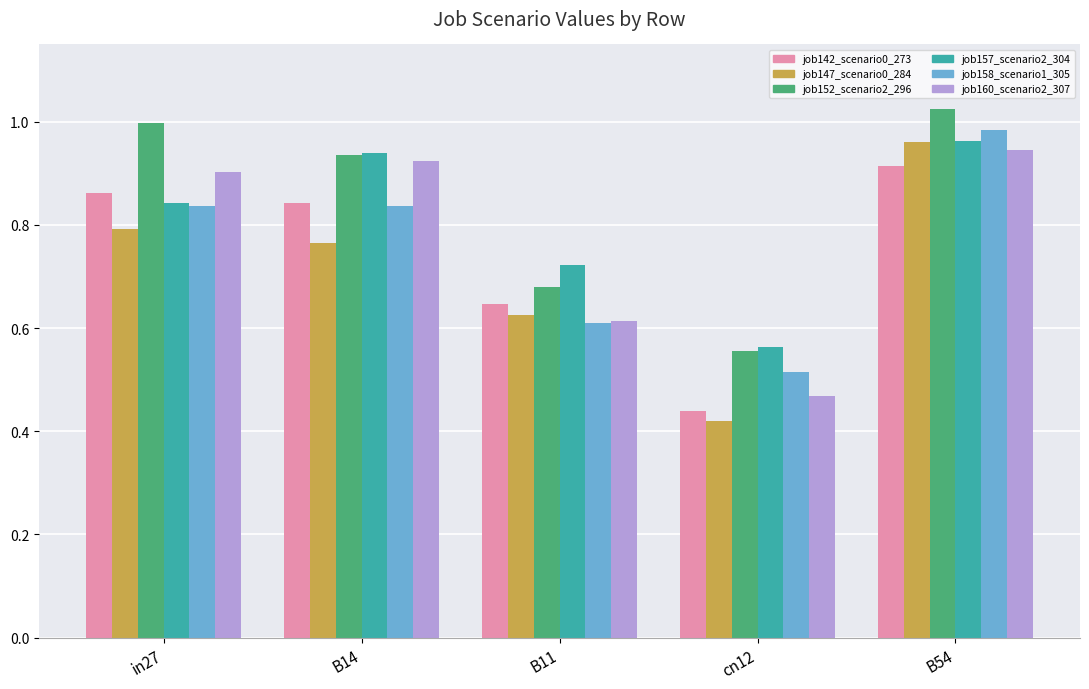

What is the label of the 3rd bar from the right?

B11